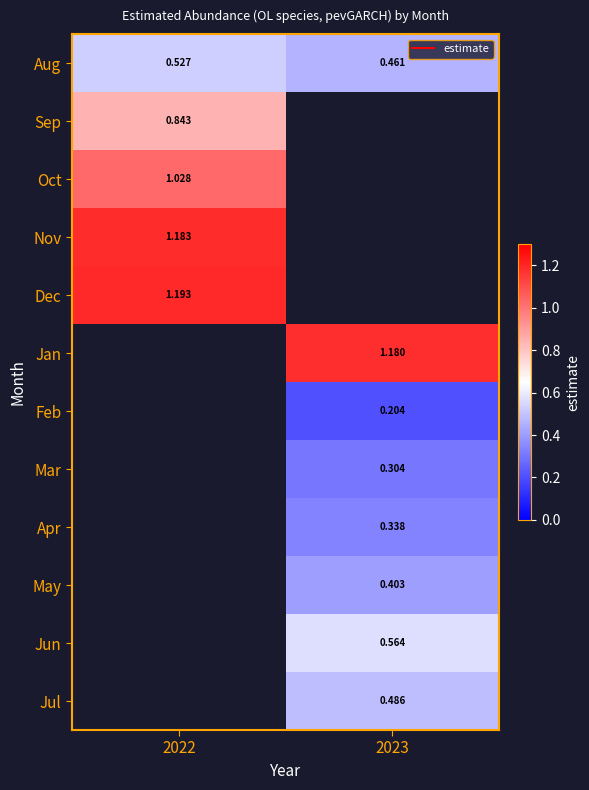

What value does the Aug series have at 2023?

0.5